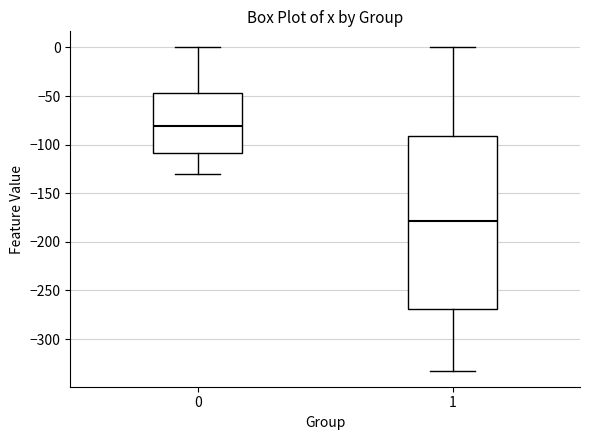

Which box's median line is the lowest?

1